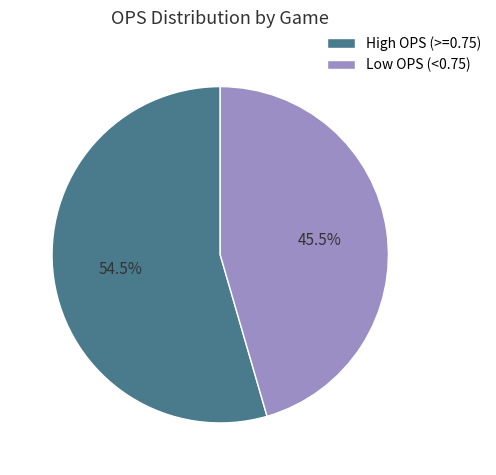

Is High OPS (>=0.75) the majority of the pie?

Yes